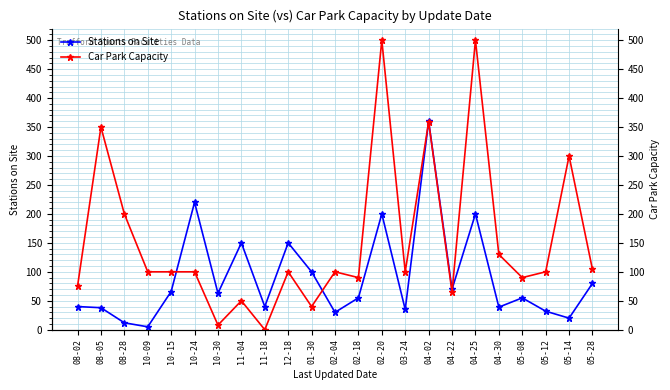

Reading left to right, what are all the values shown in this chart?

Stations on Site: 40	38	12	5	66	220	63	150	40	150	100	30	55	200	35	360	70	200	39	55	32	20	80
Car Park Capacity: 75	350	200	100	100	100	8	50	0	100	40	100	90	500	100	359	65	500	130	90	100	300	104